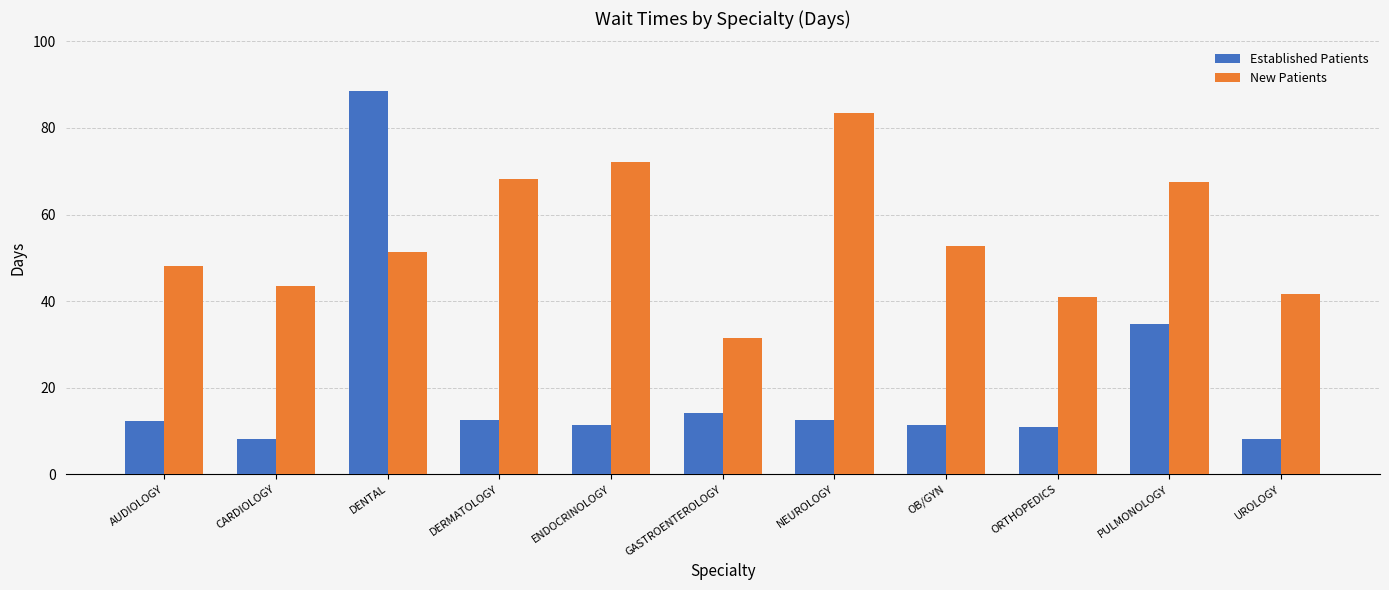

What is the total value across all series at DENTAL?

139.9